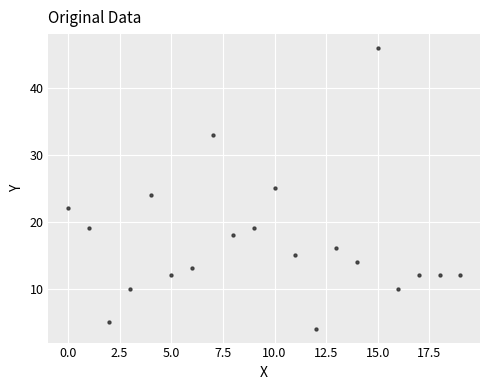

What is the range of Y values (max minus min)?

42